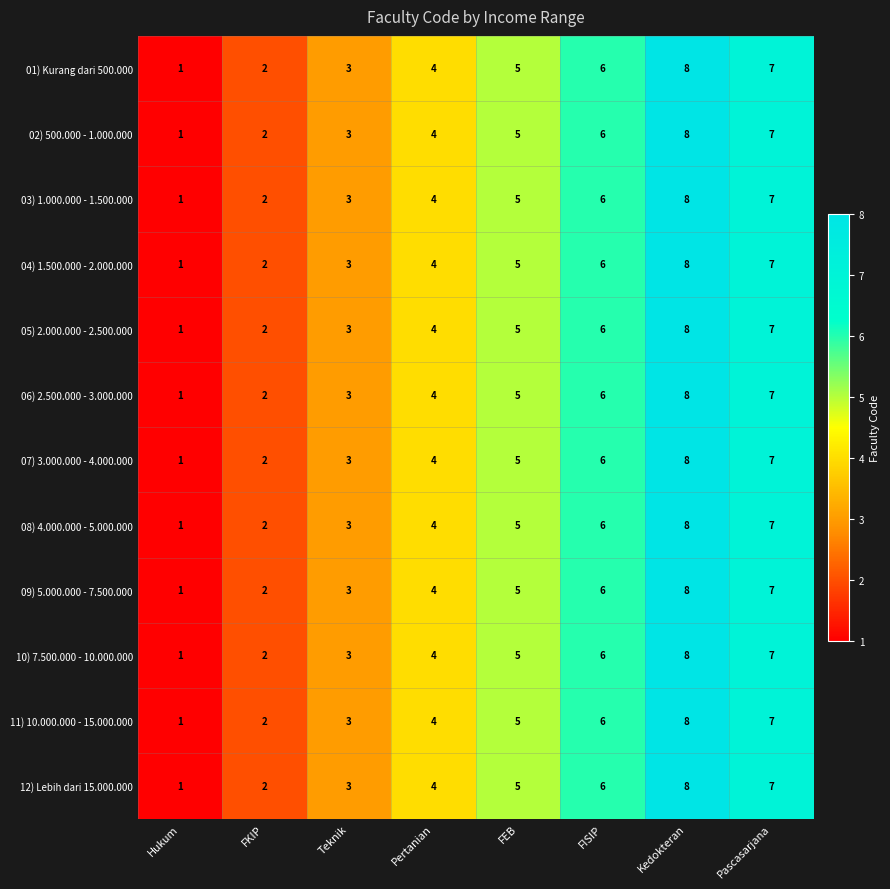

Is it true that 07) 3.000.000 - 4.000.000 equals 5 at Kedokteran?

False